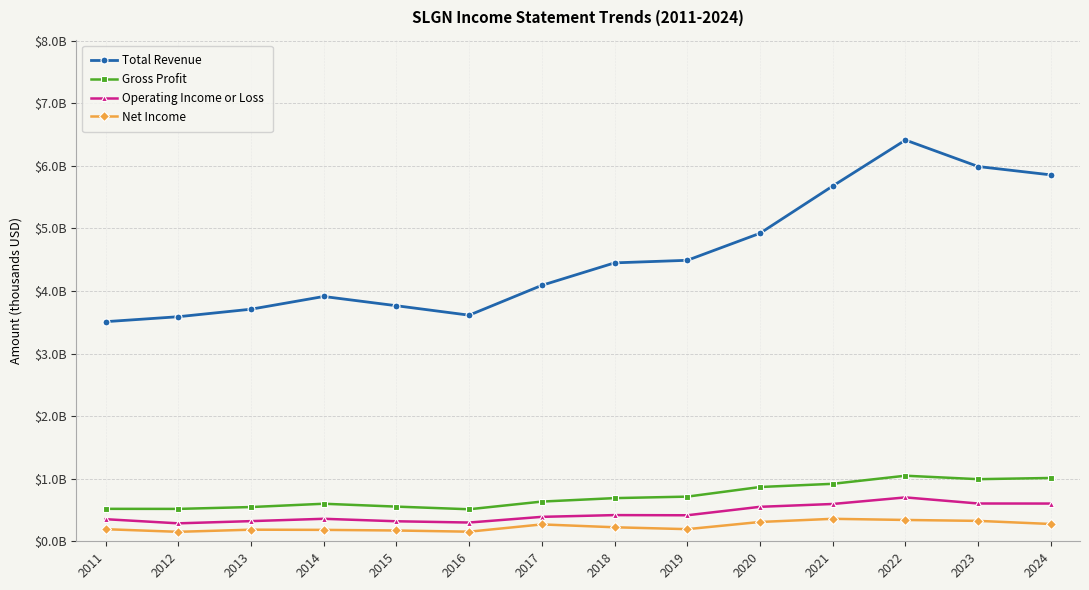

Which series has the largest total across all categories?

Total Revenue